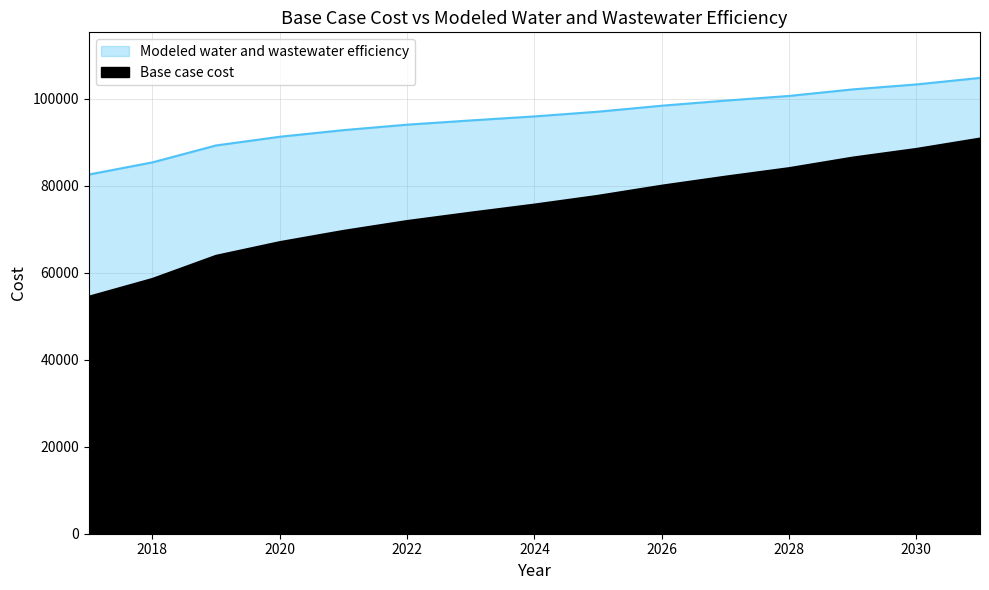

Reading right to left, extract all data points from this chart.

Base case cost: 90820.7	88433.4	86444.3	84018.2	82064.2	79987.9	77660.6	75644.5	73793.7	71865.3	69598.0	67013.2	63869.7	58553.8	54466.8
Modeled water and wastewater efficiency: 104757.9	103256.7	102120.8	100614.5	99537.8	98368.6	96993.4	95908.5	94985.3	94010.2	92753.0	91232.9	89237.6	85342.8	82550.1